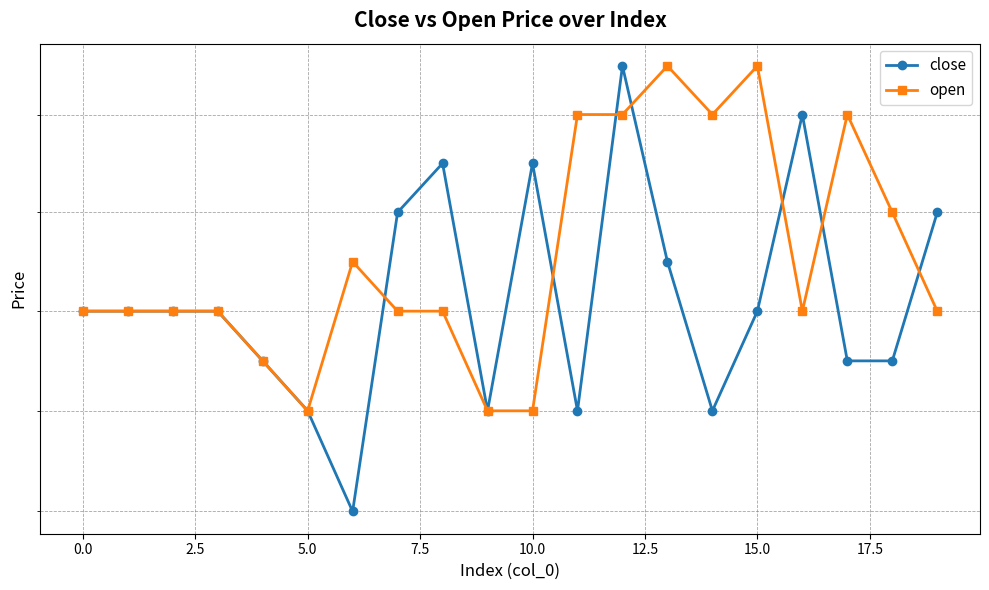

Reading left to right, what are all the values shown in this chart?

close: 21.6	21.6	21.6	21.6	21.5	21.4	21.2	21.8	21.9	21.4	21.9	21.4	22.1	21.7	21.4	21.6	22.0	21.5	21.5	21.8
open: 21.6	21.6	21.6	21.6	21.5	21.4	21.7	21.6	21.6	21.4	21.4	22.0	22.0	22.1	22.0	22.1	21.6	22.0	21.8	21.6